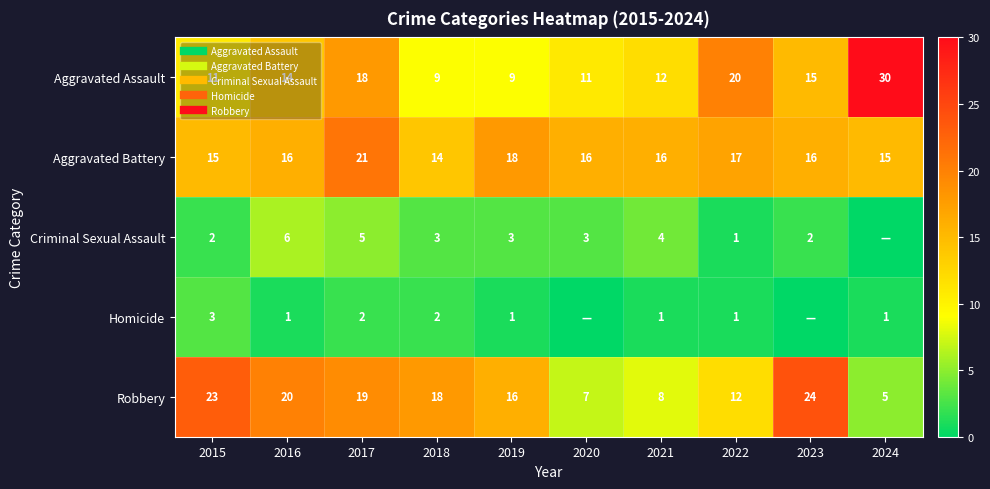

What is the maximum value for Aggravated Battery?

21